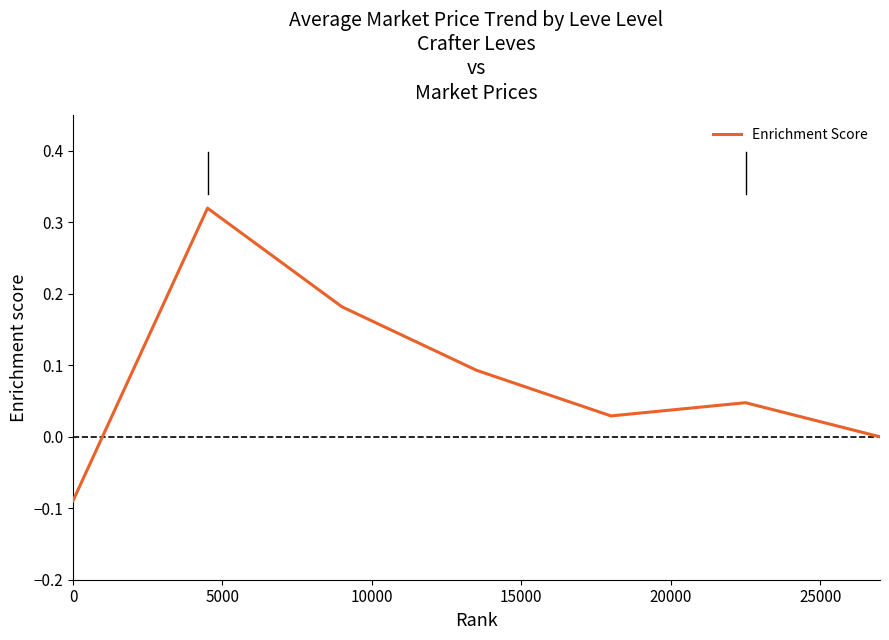

Does the chart have visible grid lines?

No